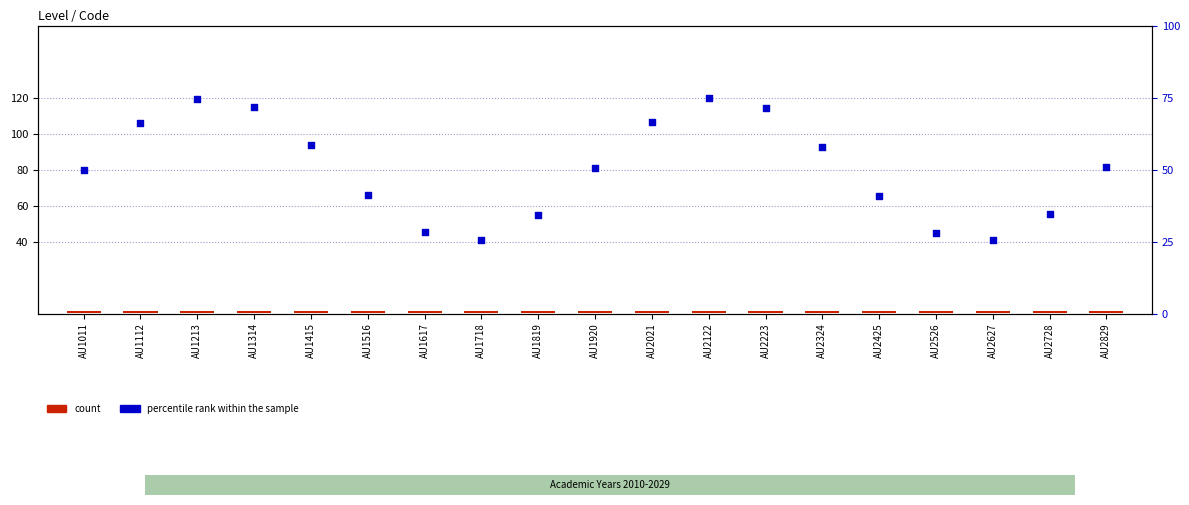

At how many categories does at least one series exceed 38?

13